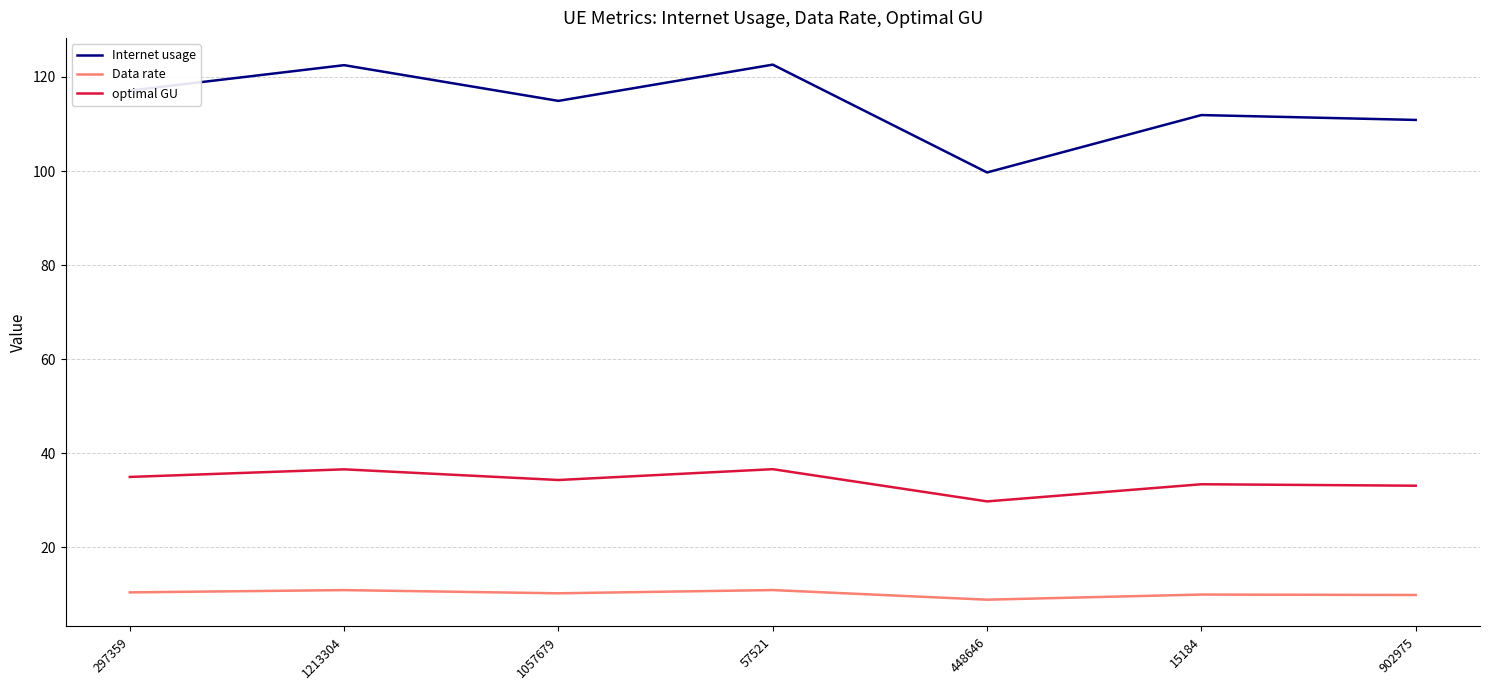

Rank the series by their maximum value, from lowest to highest.

Data rate, optimal GU, Internet usage